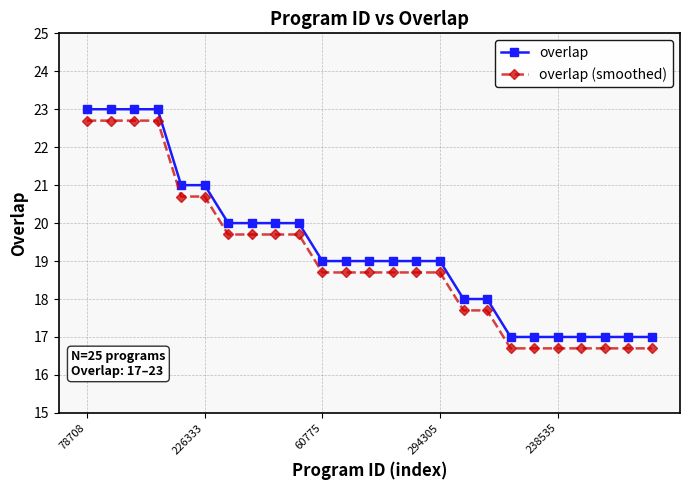

What is the greatest value displayed?

23.0